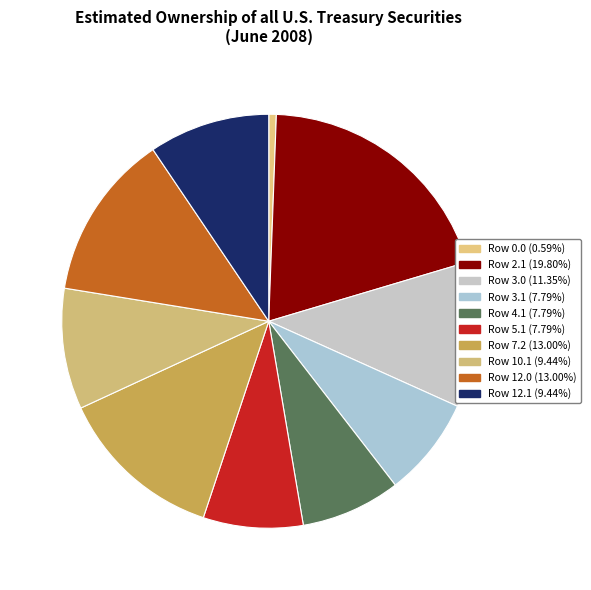

Does any single category account for the majority?

No